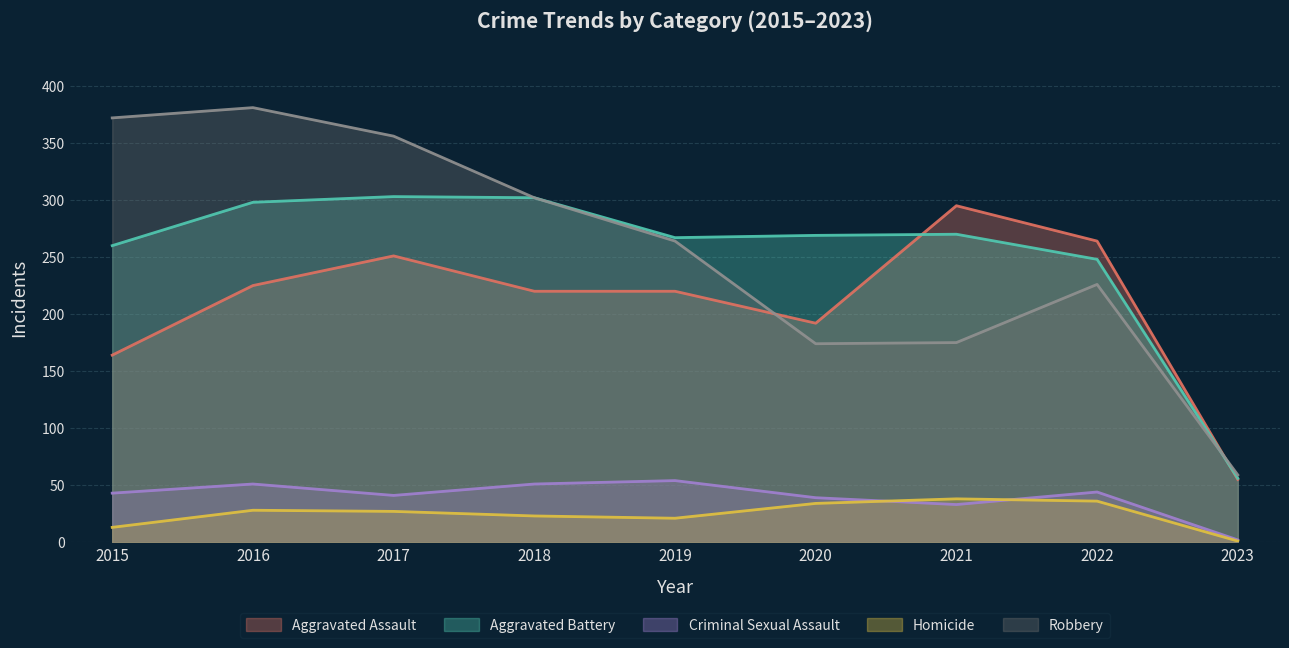

What are all the series names shown in the legend?

Aggravated Assault, Aggravated Battery, Criminal Sexual Assault, Homicide, Robbery